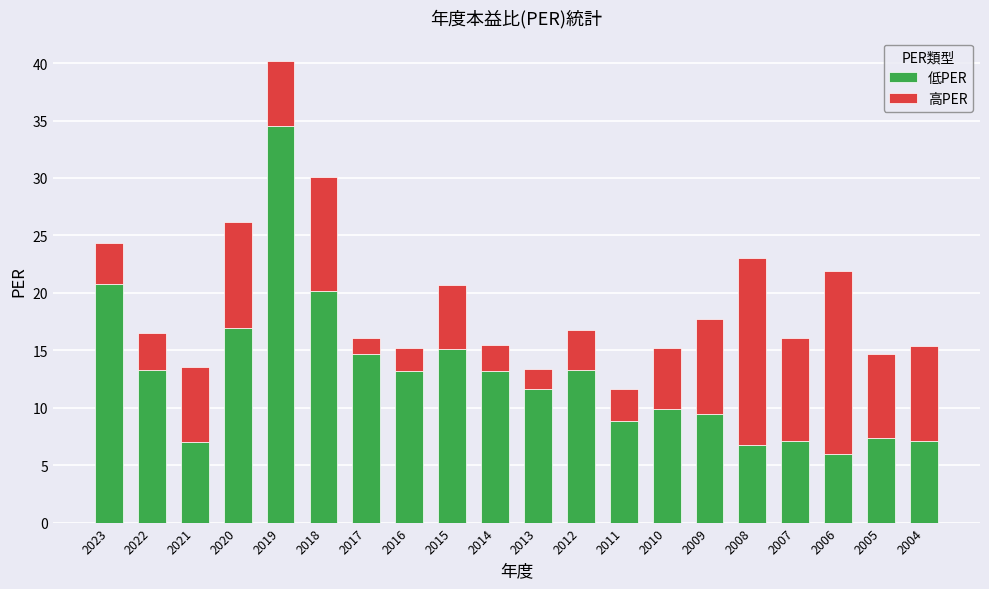

Is it true that 低PER equals 7.0 at 2021?

True